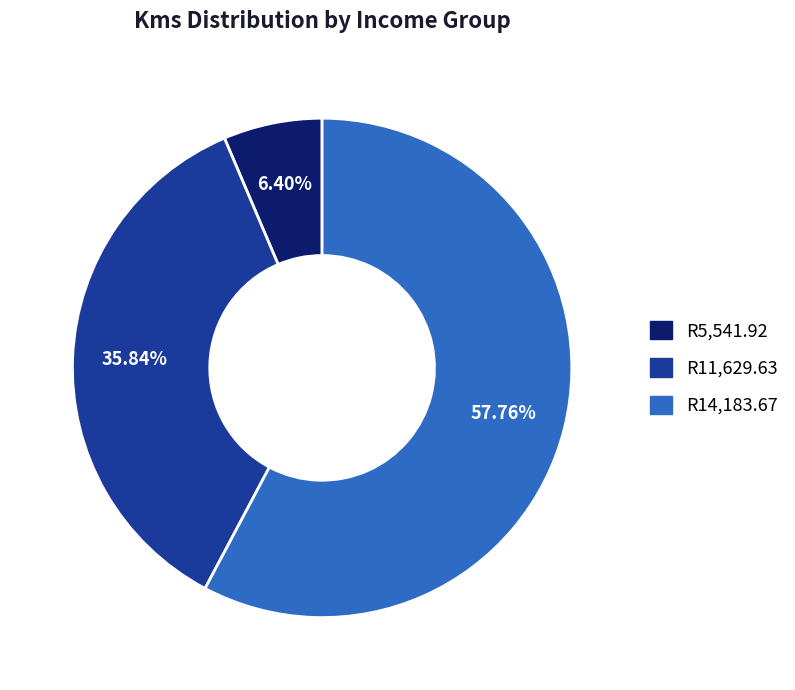

To the nearest percent, what is the difference between the largest and smallest slice percentages?

51%